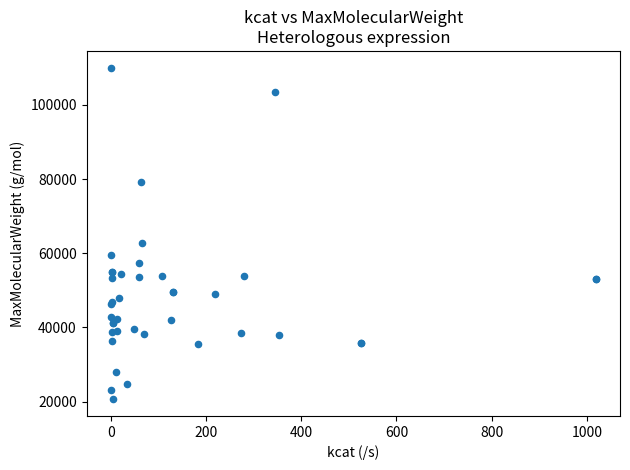

What Y value in the scatter plot is closest to 65323?

62774